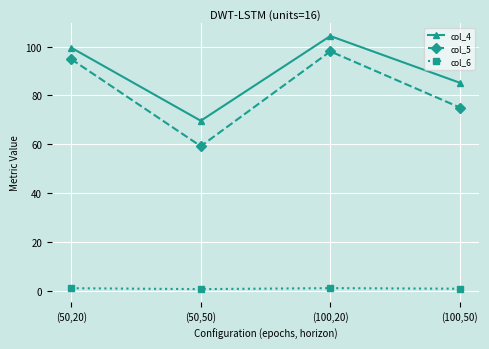

True or false: col_6 has more than 1 points higher than both neighbors.

False